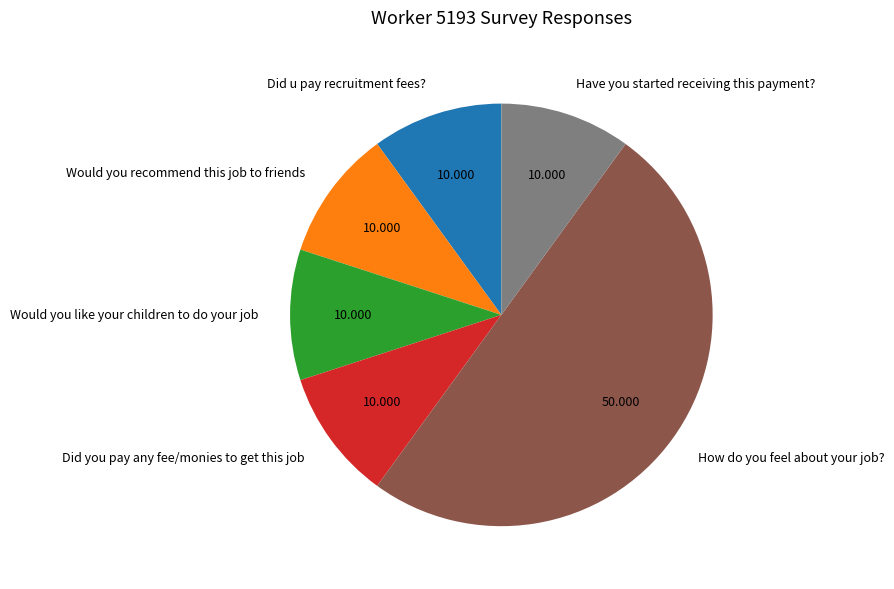

What is the largest slice in the pie chart?

How do you feel about your job?